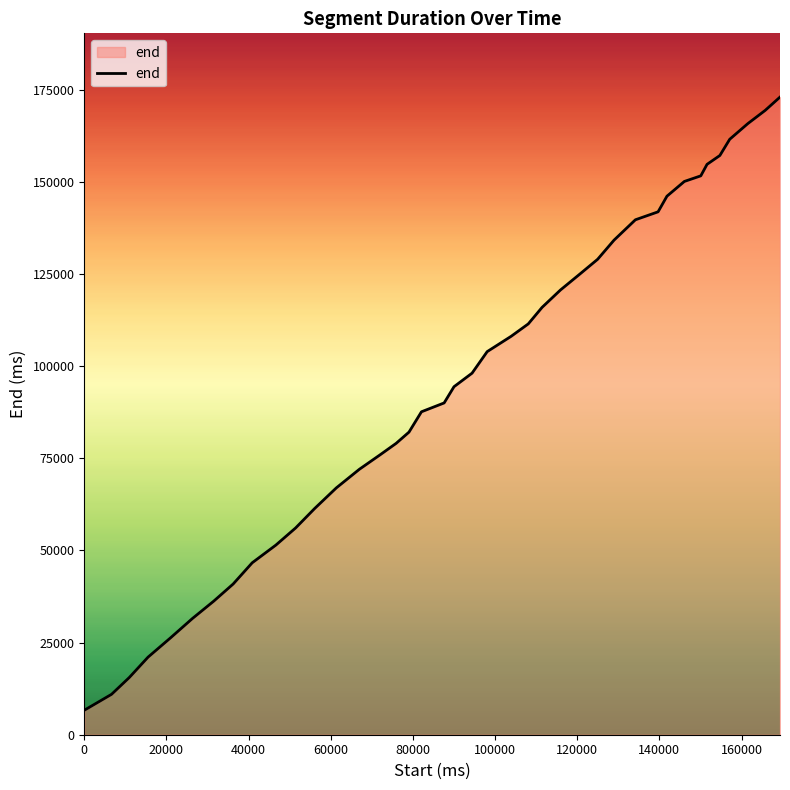

What is the minimum value shown in the chart?

6640